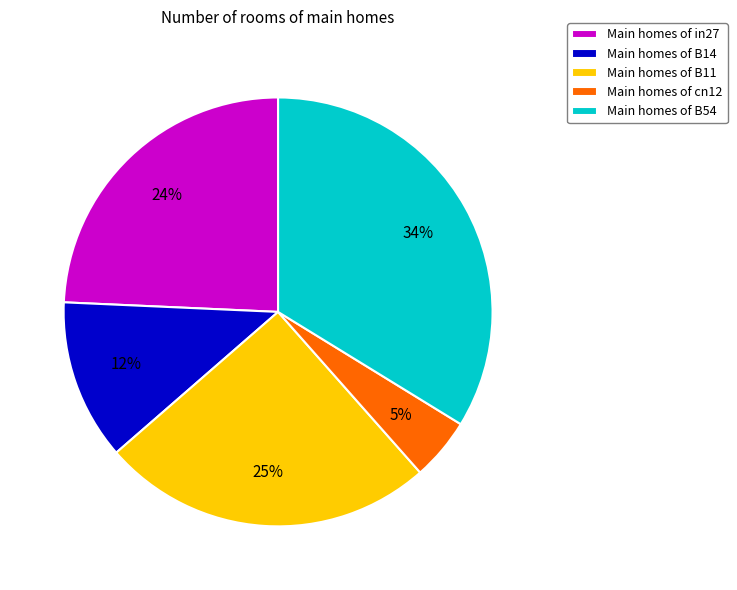

Is there any slice that represents more than half of the pie?

No